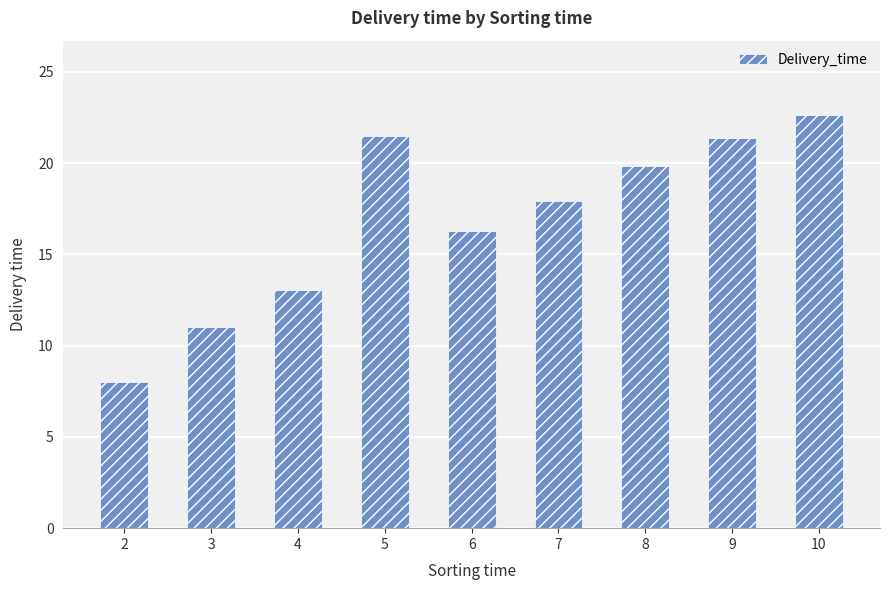

Which has a higher value, 4 or 5?

5